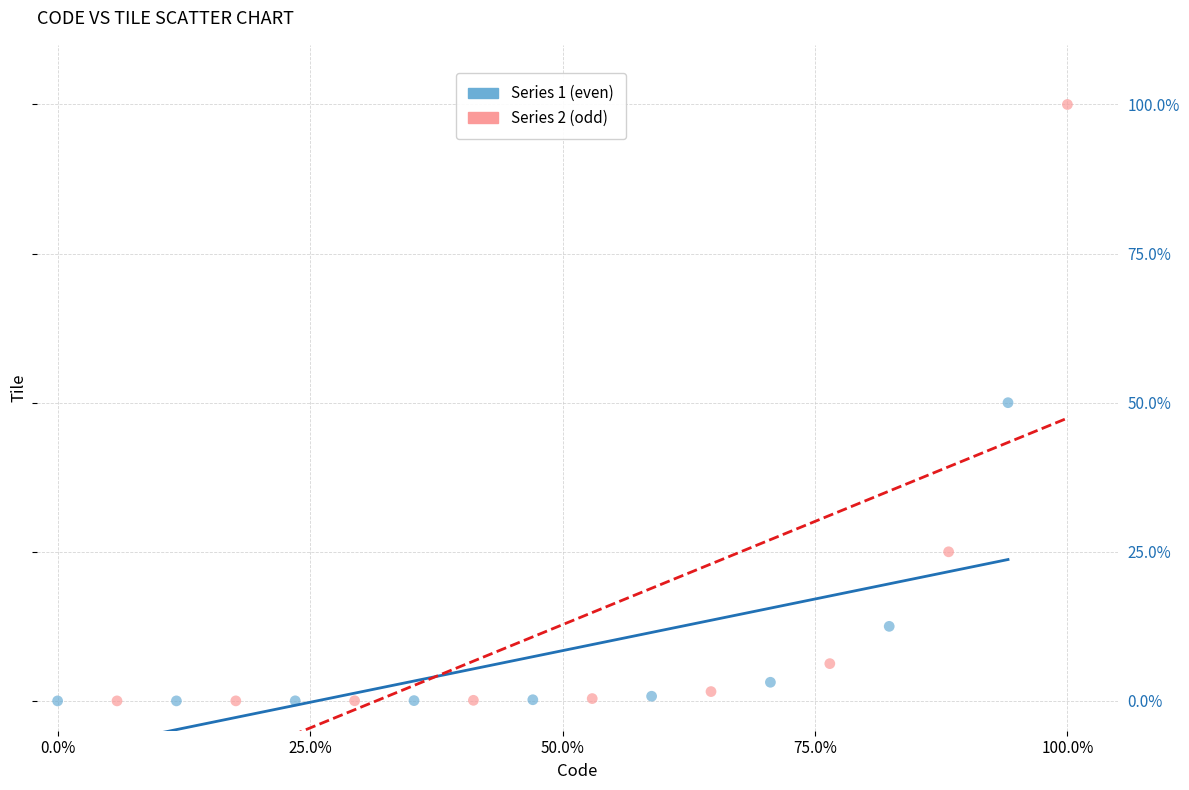

Which series has the largest Y range (max minus min)?

Series 2 (odd)